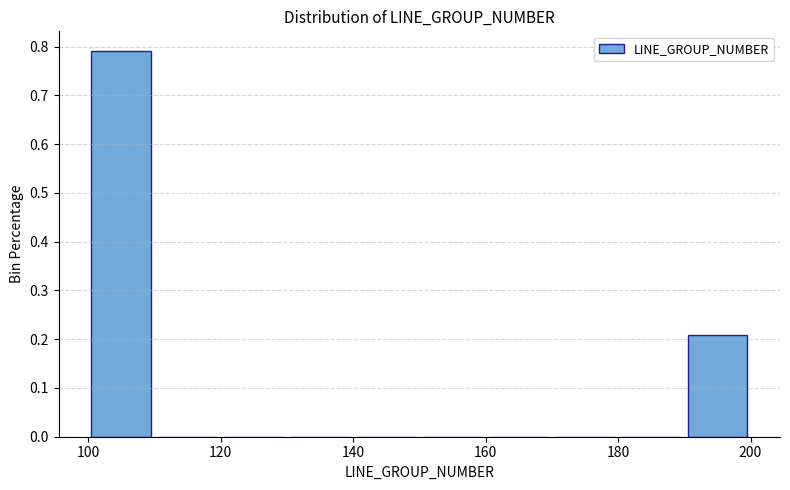

Reading left to right, list every bar in this chart as the range it spans on the x-axis followed by its height. The values are not printed on the chart, so give them approximately, as read against the axis.

100 to 110: 0.79
110 to 120: 0
120 to 130: 0
130 to 140: 0
140 to 150: 0
150 to 160: 0
160 to 170: 0
170 to 180: 0
180 to 190: 0
190 to 200: 0.21